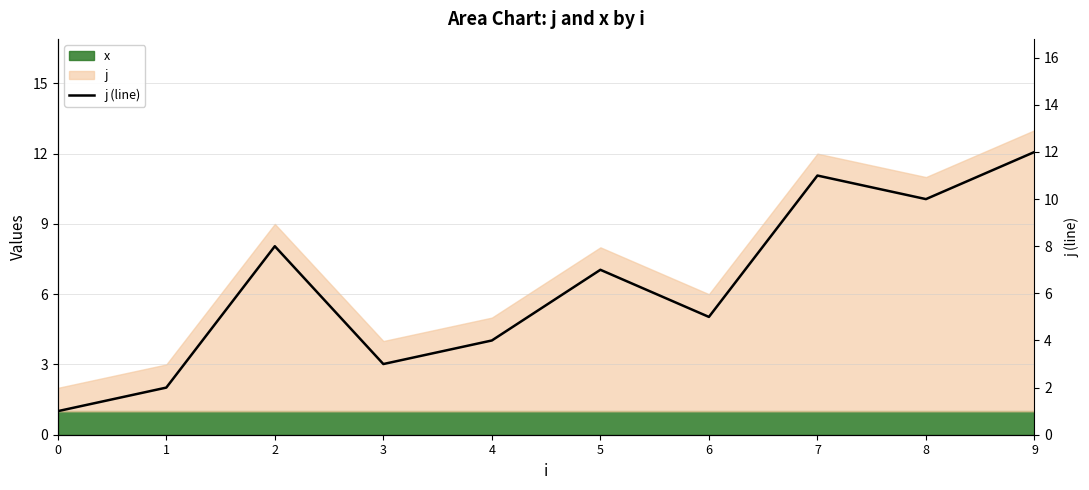

What is the ratio of the value at 2 to the value at 5?

1.1